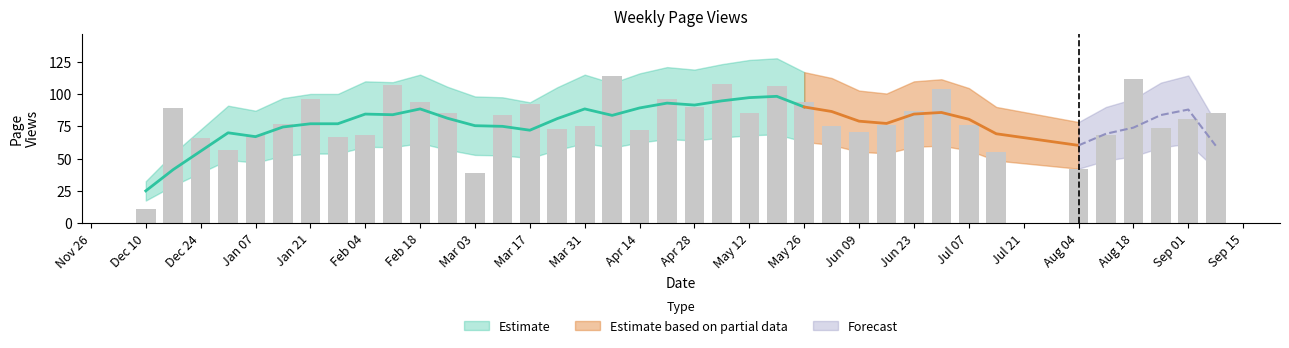

What is the value of the 33rd bar from the left?

42